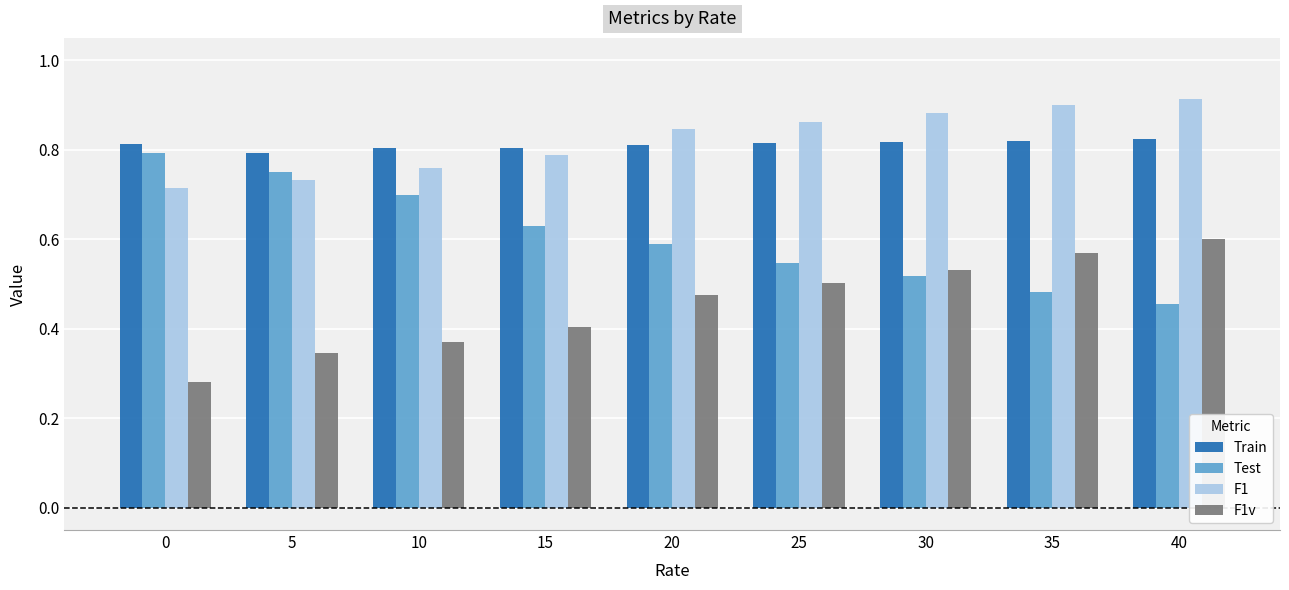

Which series has the largest range (max minus min)?

Test